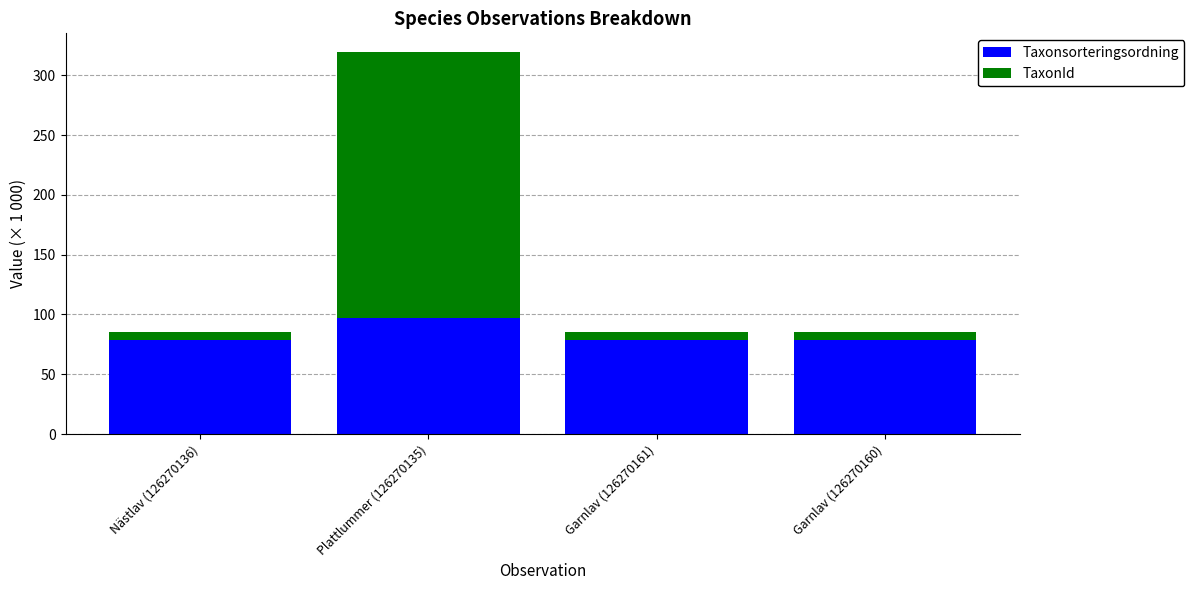

At which category is the sum across all series the highest?

Plattlummer (126270135)